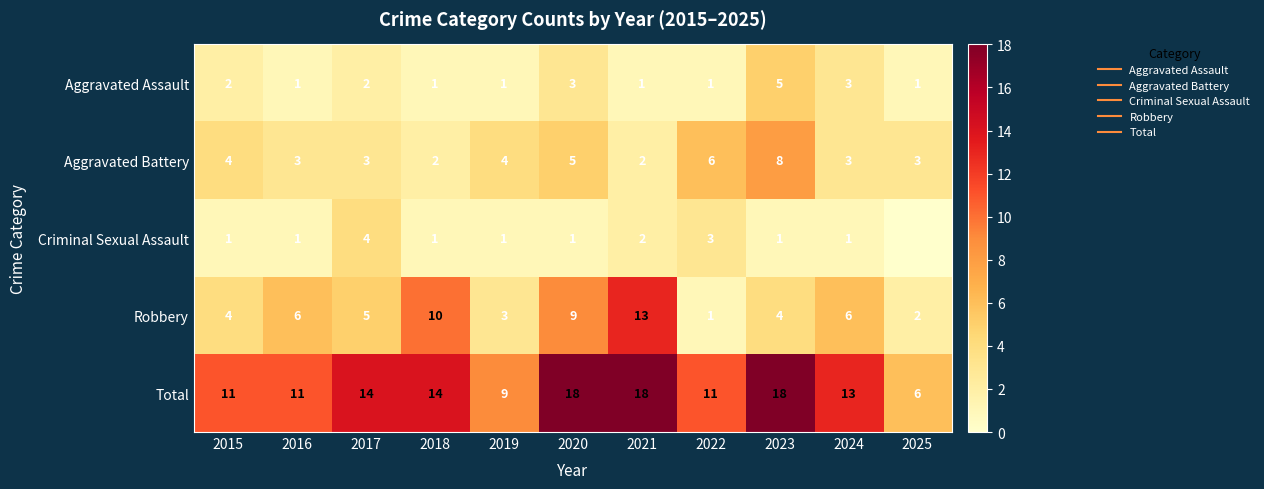

How many data points in Robbery are above 5?

5